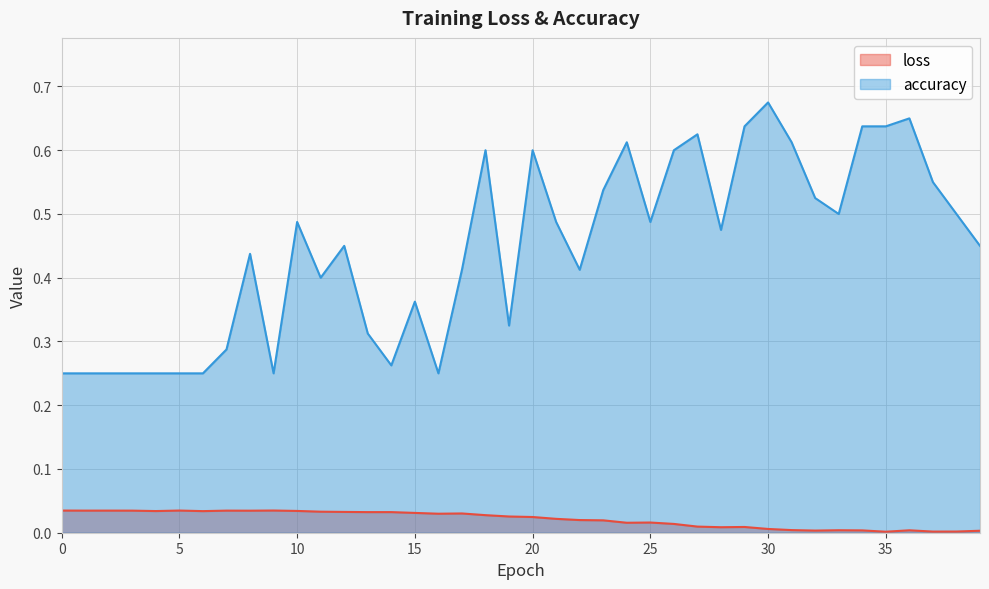

What are all the series names shown in the legend?

loss, accuracy